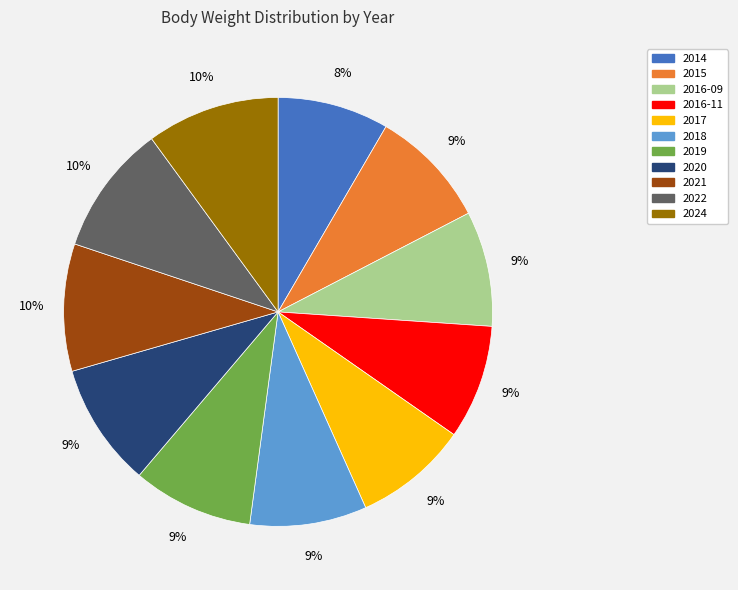

Is 2016-09 the majority of the pie?

No